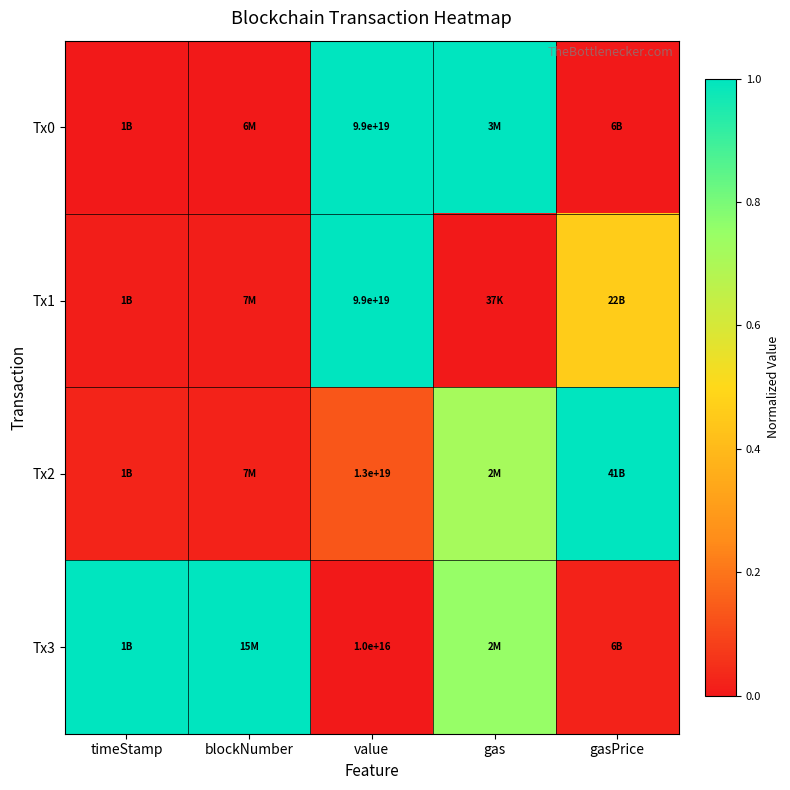

What is the difference between the highest and lowest values at value?

1.0